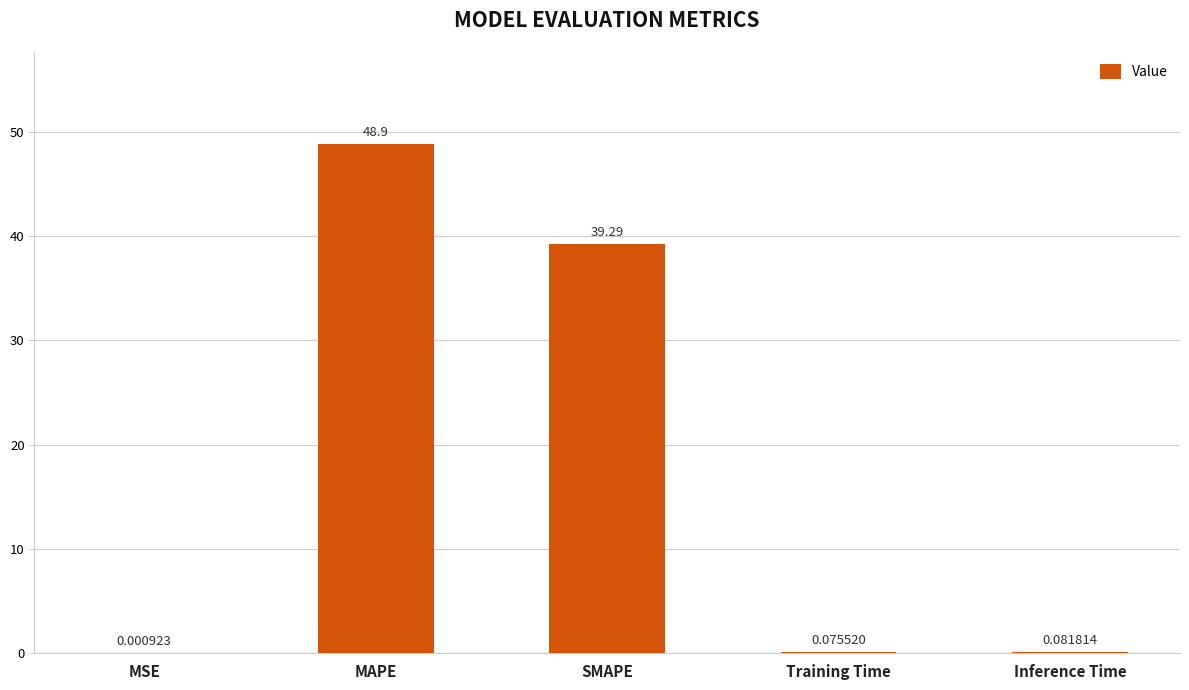

What is the sum of all values?

88.3